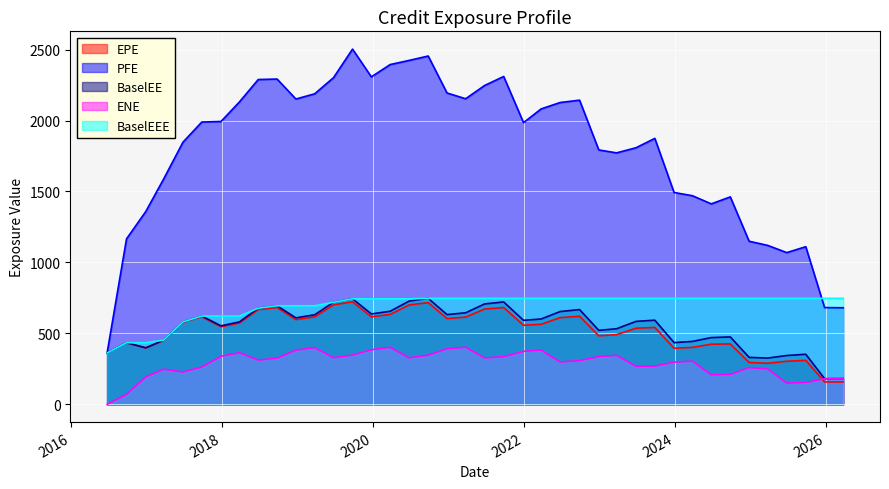

How many interior local peaks does the PFE series have?

8